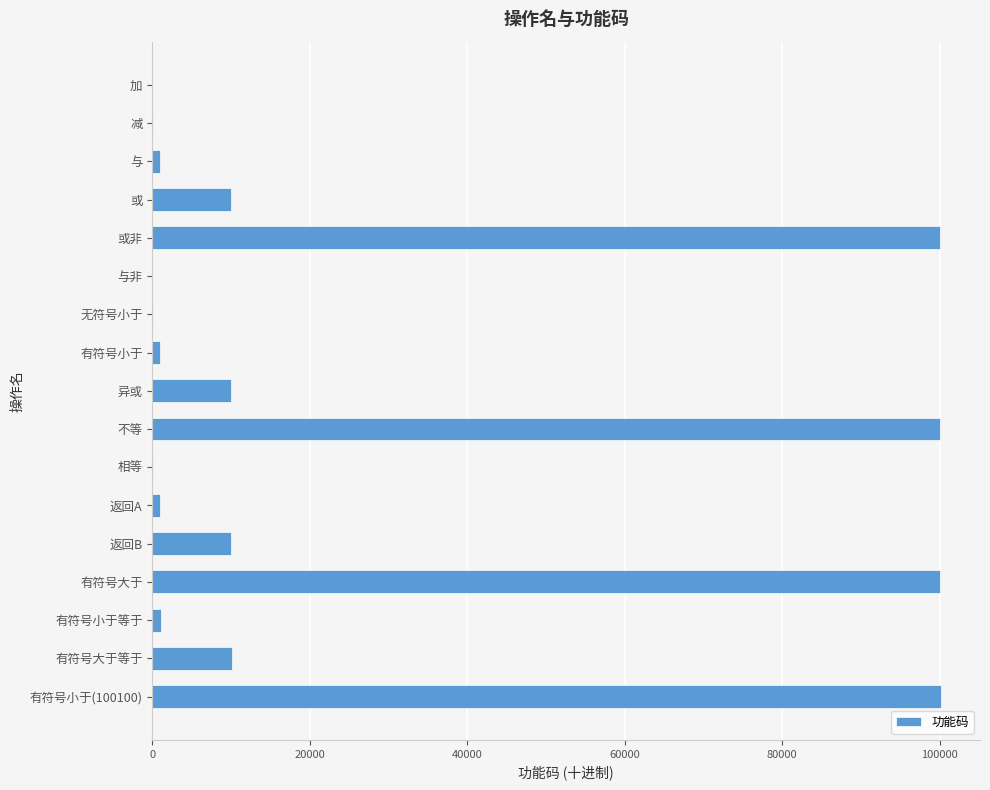

What is the sum of all values?

444665